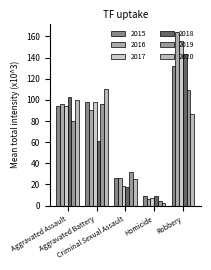

What is the label of the 5th bar from the right?

Aggravated Assault